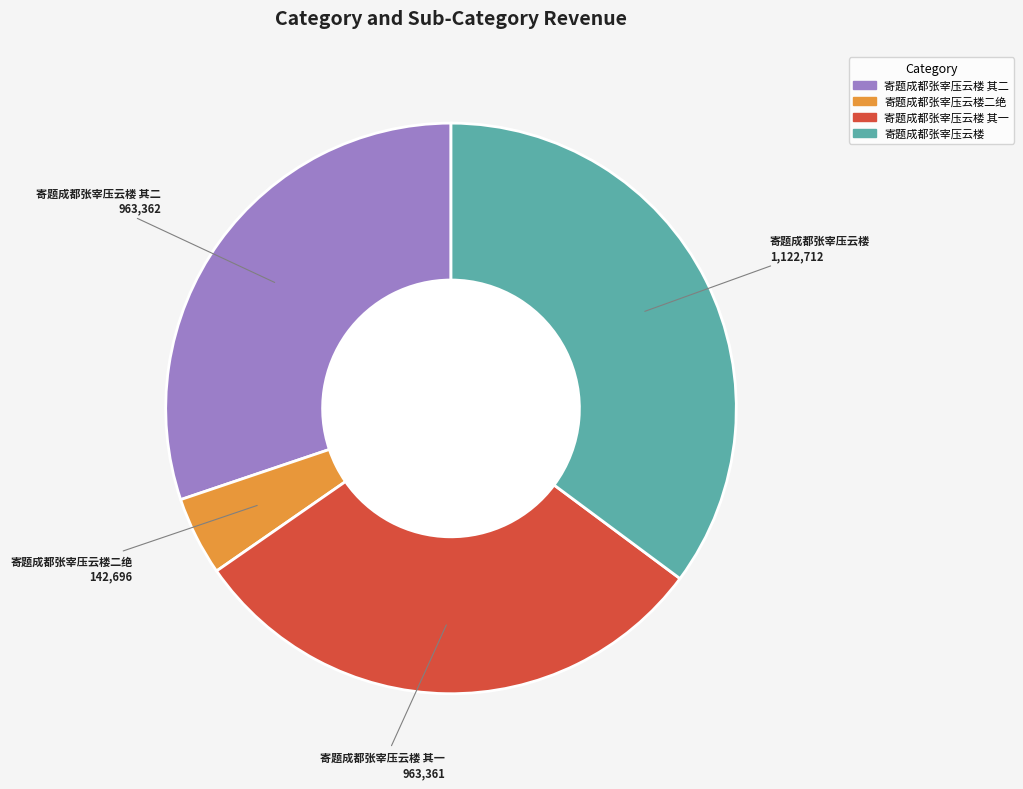

Does 寄题成都张宰压云楼 其一 account for over 50% of the chart?

No